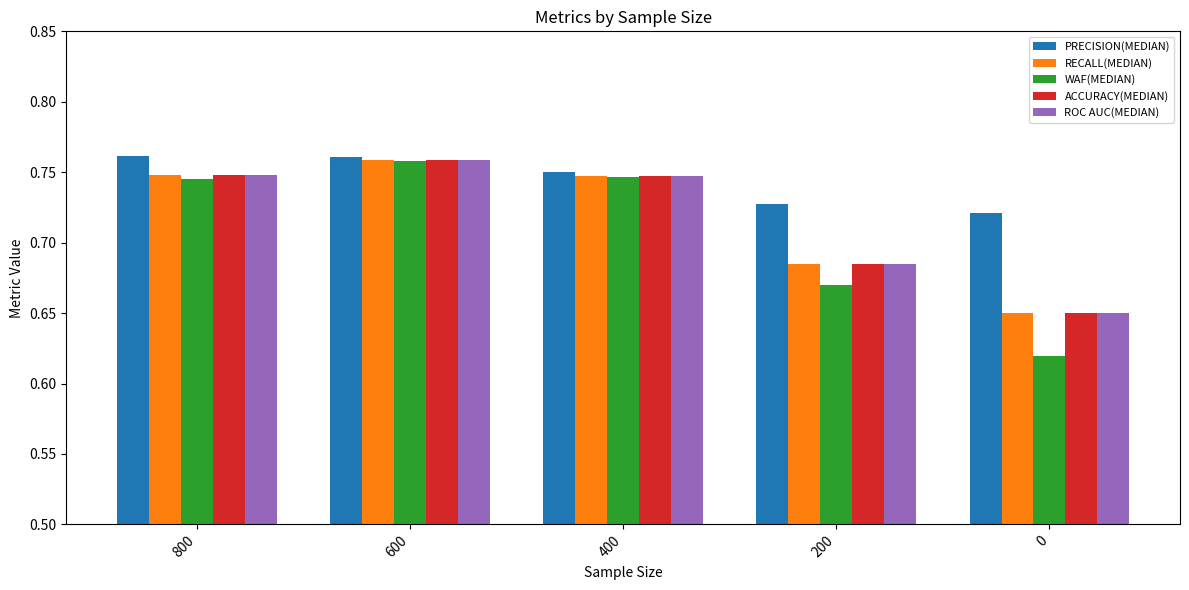

Which category has the highest value in the ROC AUC(MEDIAN) series?

600